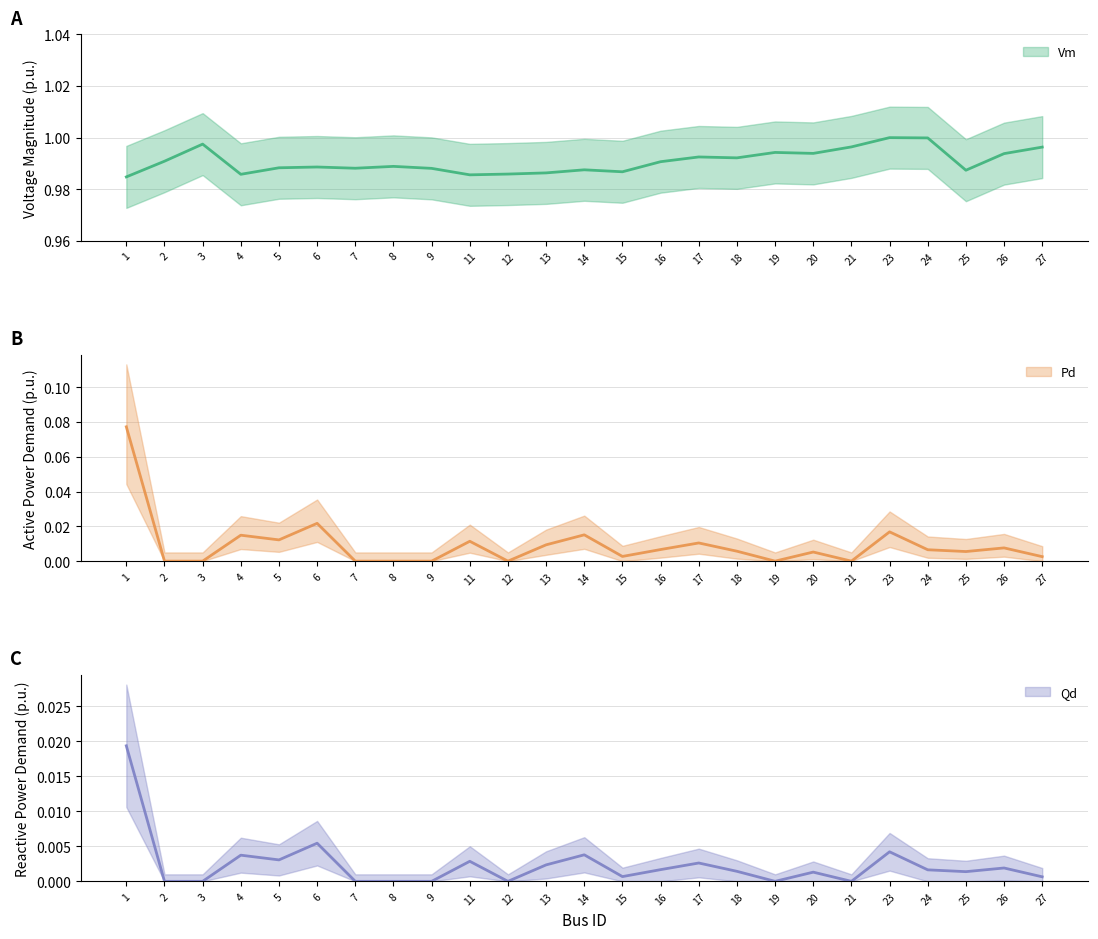

True or false: Qd has a value of 0.0 at 11.

False